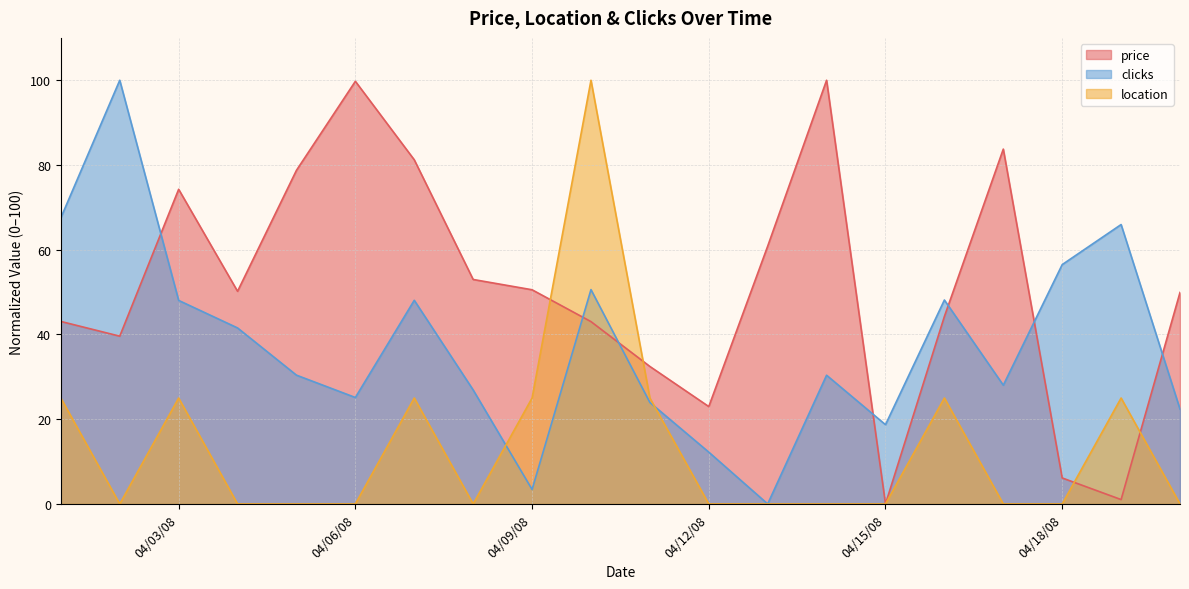

How many categories are shown in the chart?

20